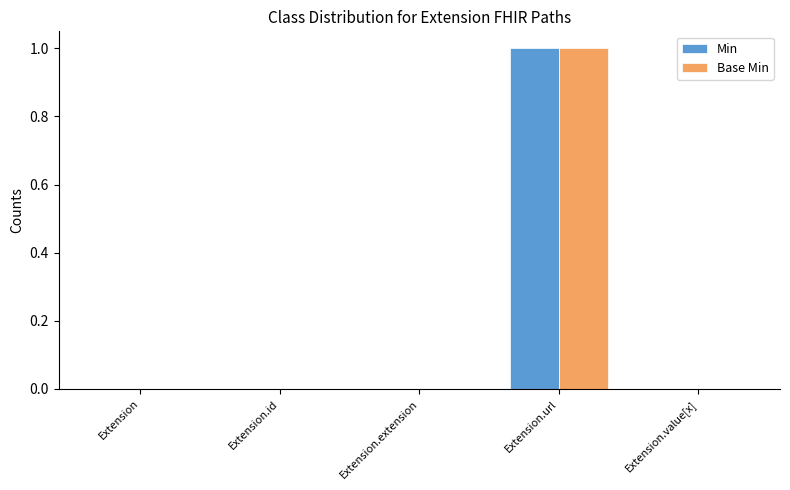

Reading right to left, extract all data points from this chart.

Min: 0	1	0	0	0
Base Min: 0	1	0	0	0